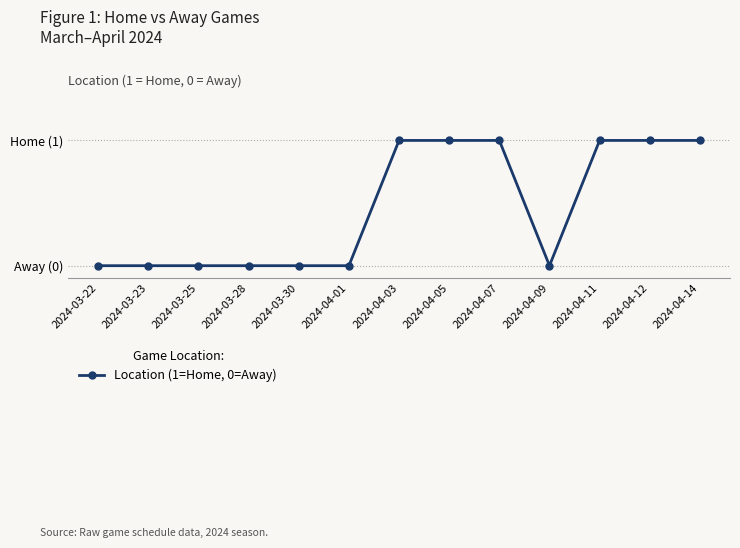

Rank the categories by value from highest to lowest.

2024-04-03, 2024-04-05, 2024-04-07, 2024-04-11, 2024-04-12, 2024-04-14, 2024-03-22, 2024-03-23, 2024-03-25, 2024-03-28, 2024-03-30, 2024-04-01, 2024-04-09